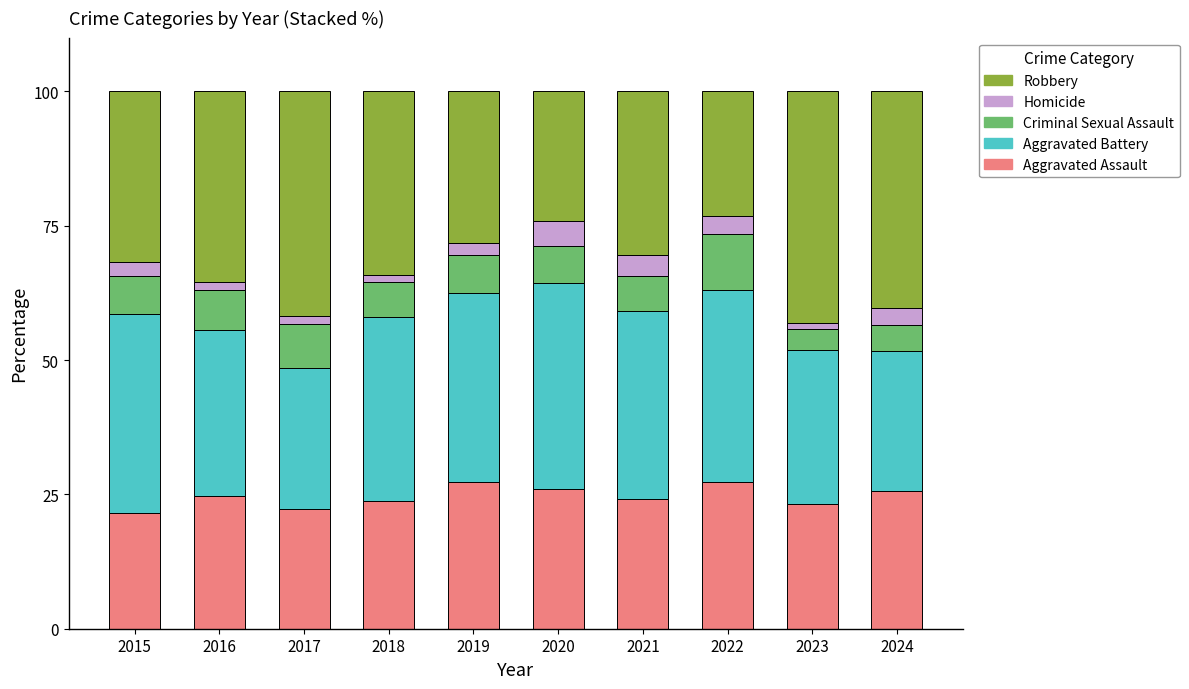

What is the total value across all series at 2015?

100.0